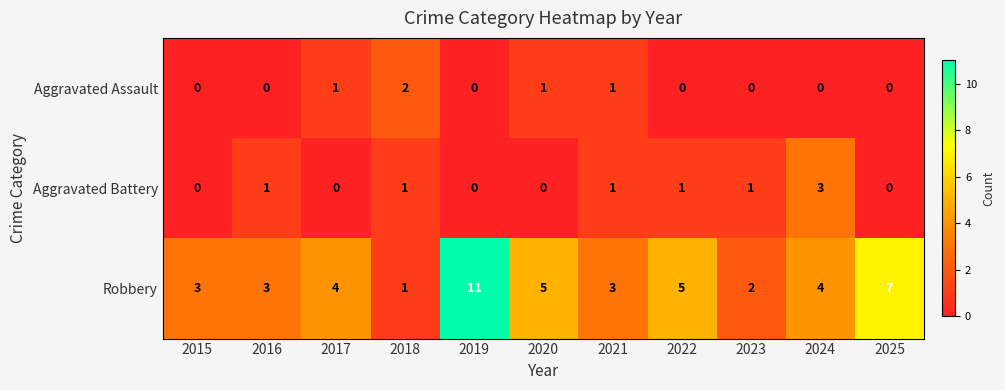

Count the number of data series in this chart.

3